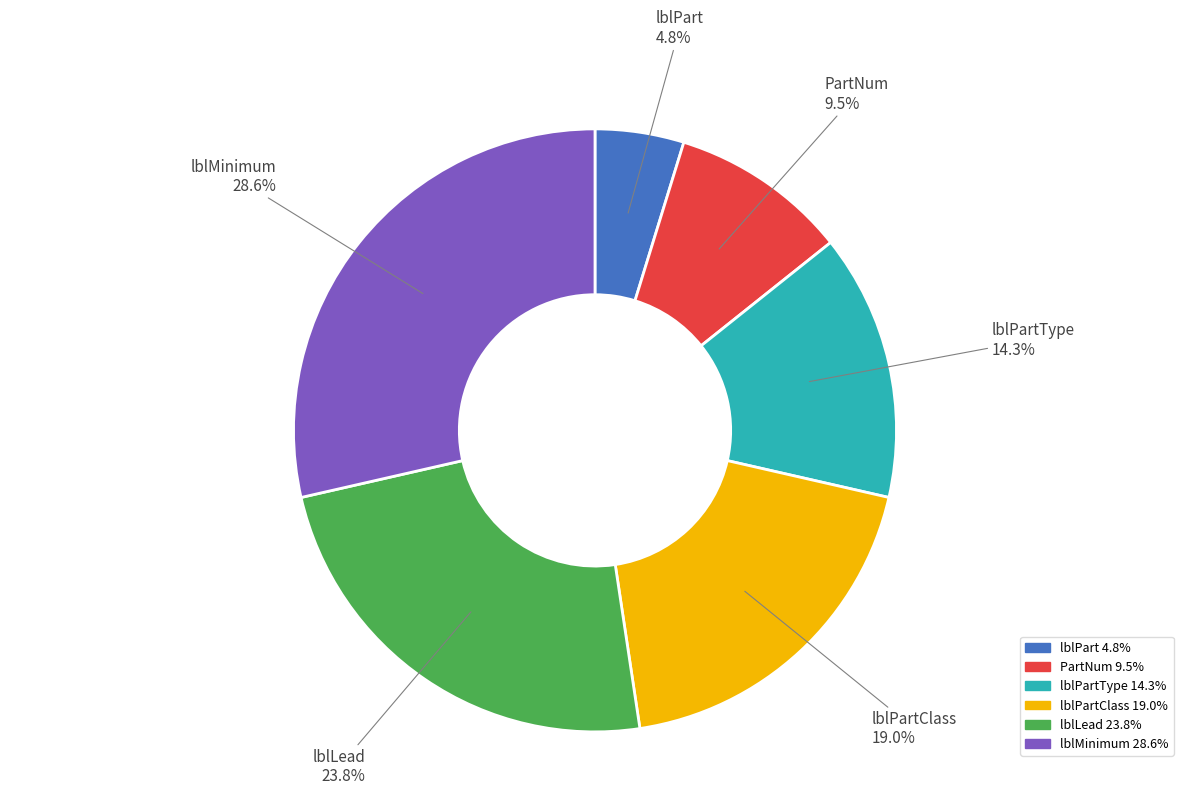

Between PartNum and lblPartType, which is larger?

lblPartType